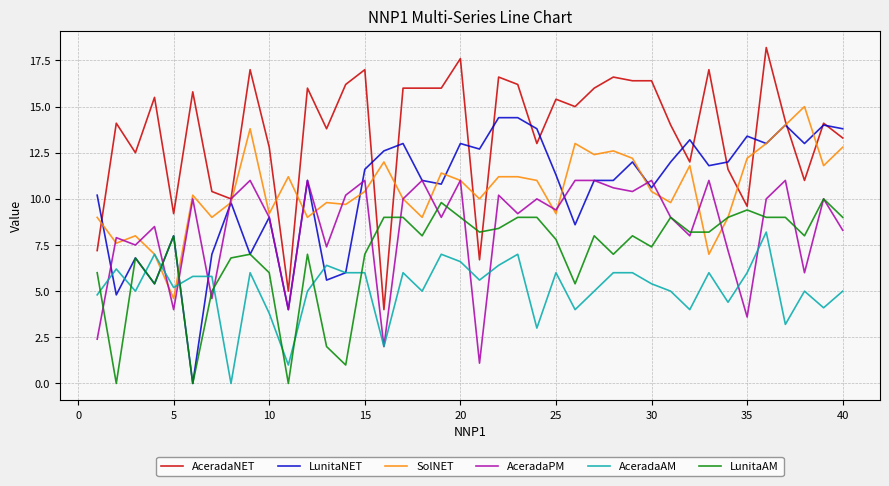

What is the sum of all LunitaNET values?

416.6